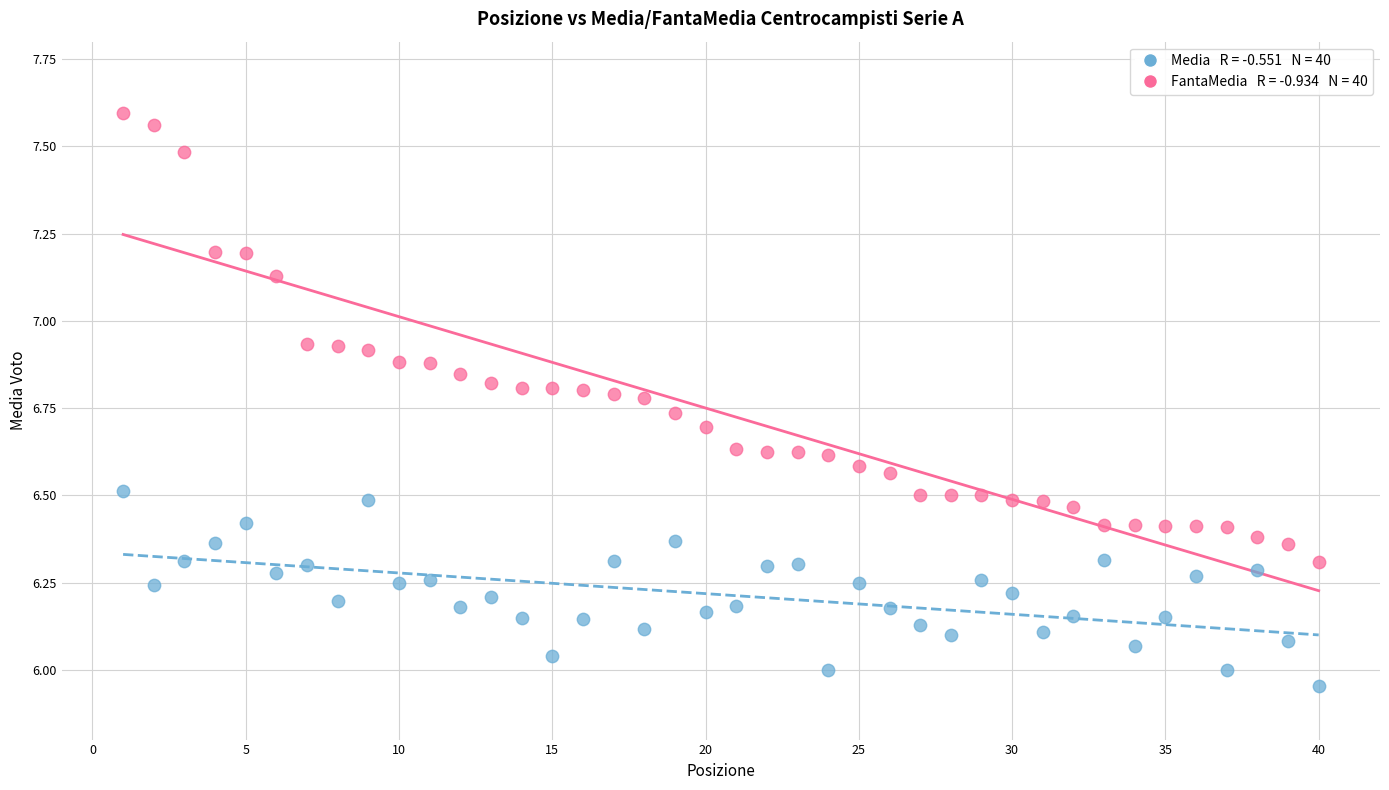

Across all data points, what is the range of Y values (max minus min)?

1.6